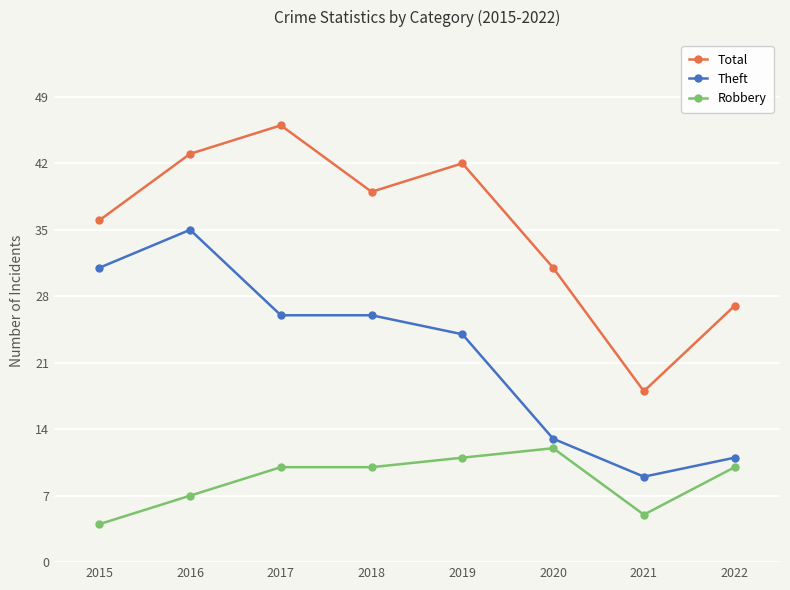

Which label corresponds to the smallest value in the chart?

2015